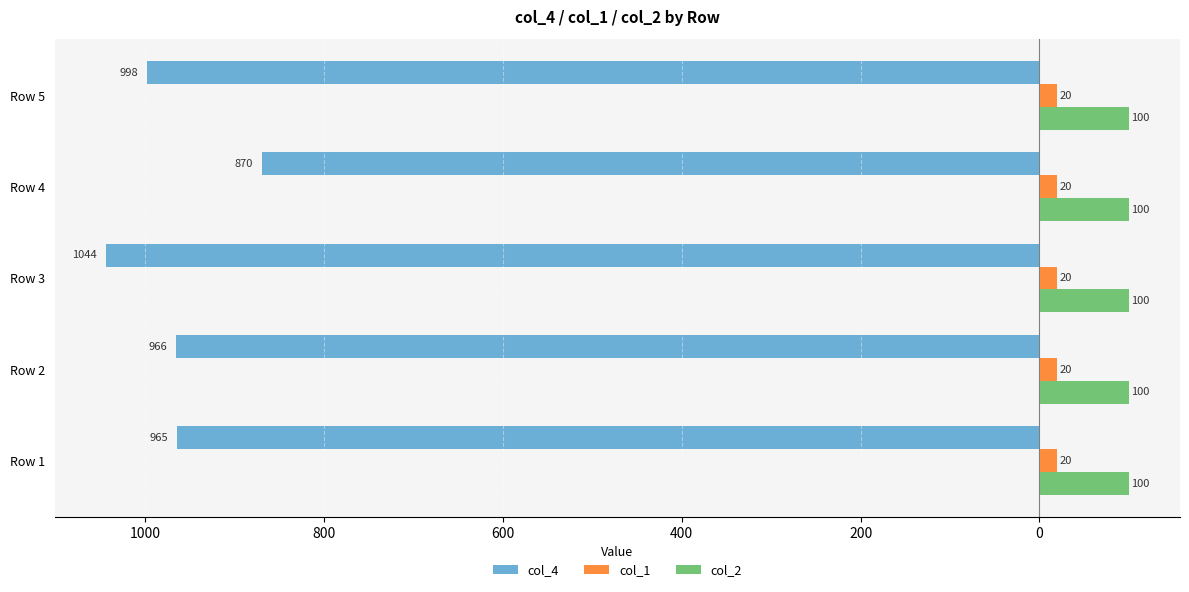

What are all the series names shown in the legend?

col_4, col_1, col_2